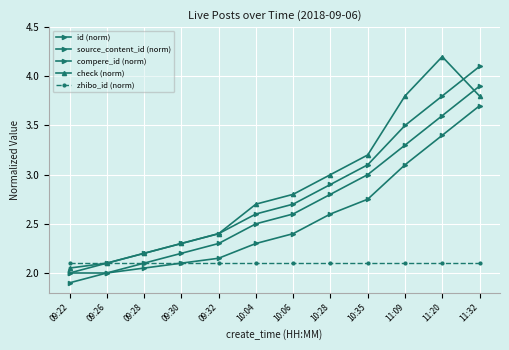

Is this an area chart (filled region under the line)?

No